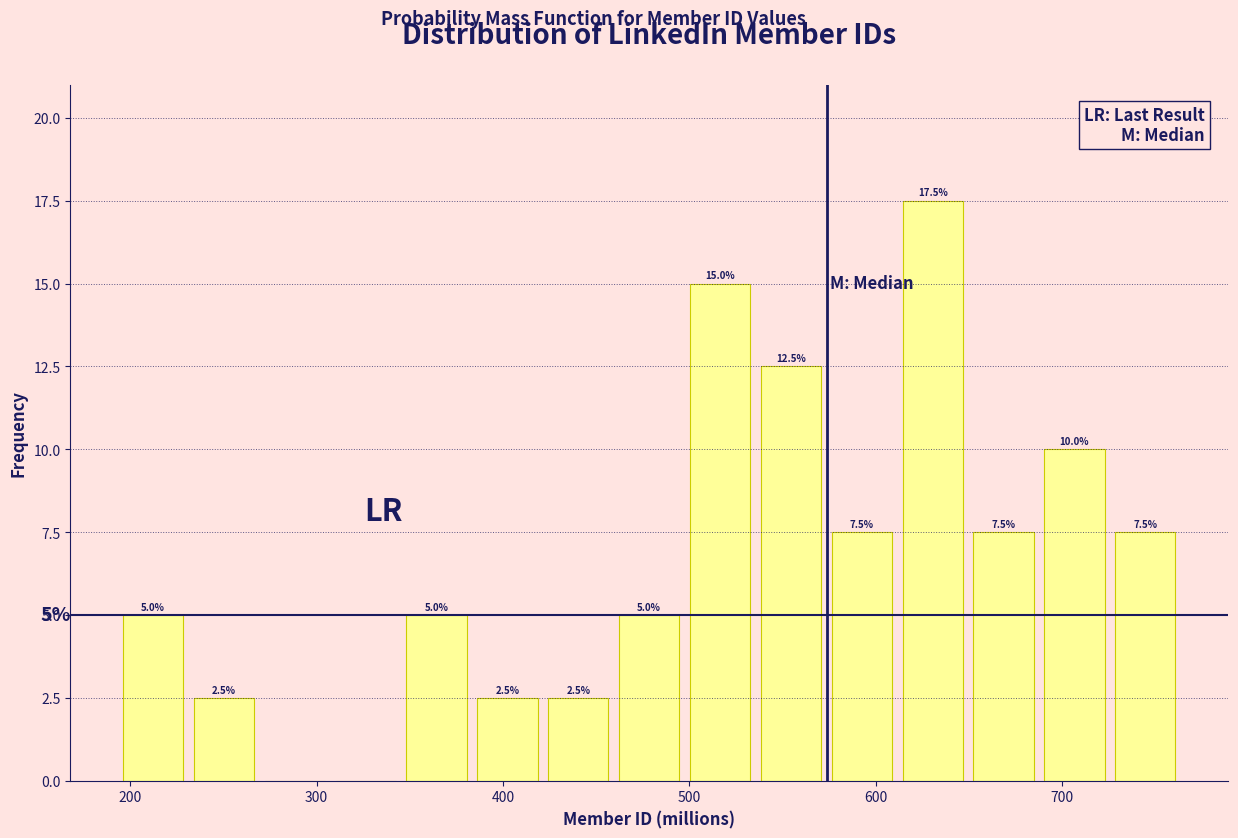

Read against the x-axis, roughly where is the centre of the tallest bar?

630